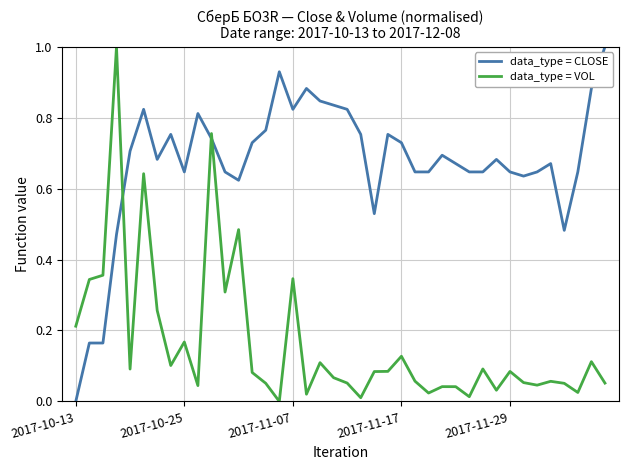

What is the difference between the maximum and minimum values in the data_type = CLOSE series?

1.0